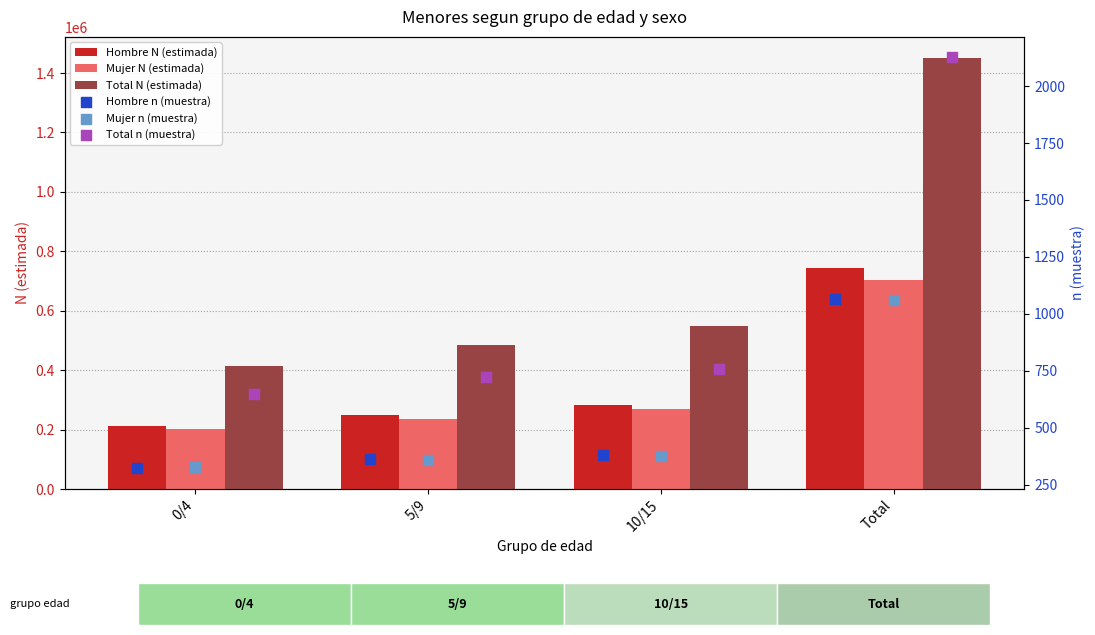

Which series has the largest total across all categories?

Total N (estimada)